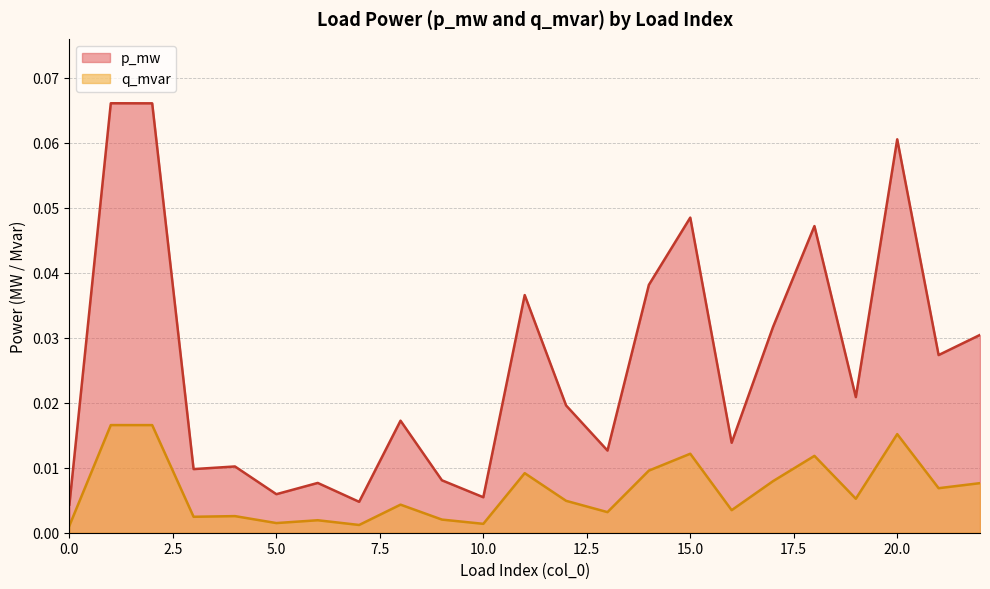

List the series in order of their peak value, lowest first.

q_mvar, p_mw